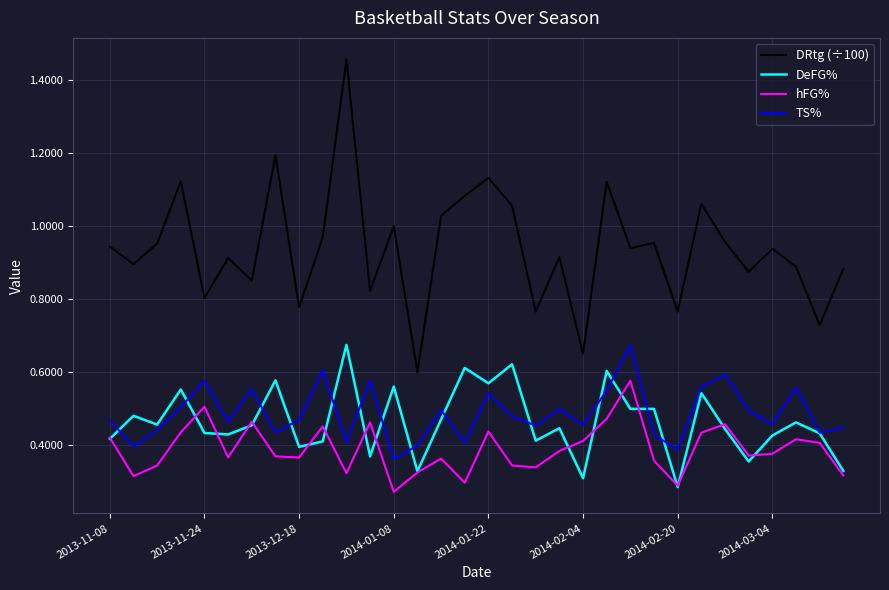

Which series has the largest range (max minus min)?

DRtg (÷100)